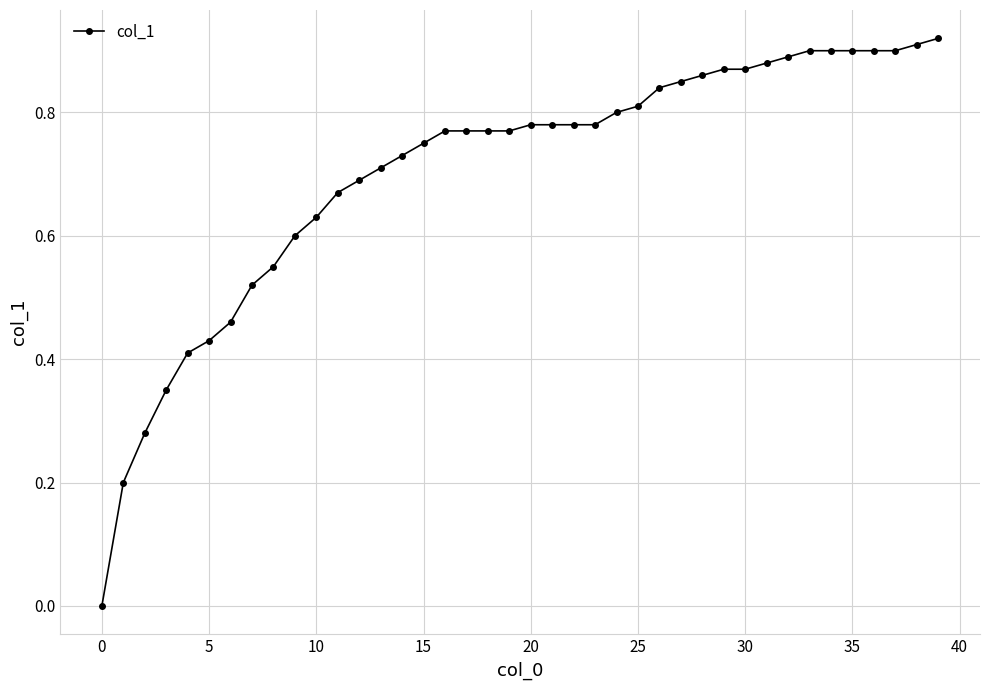

What is the sum of all values?

28.2